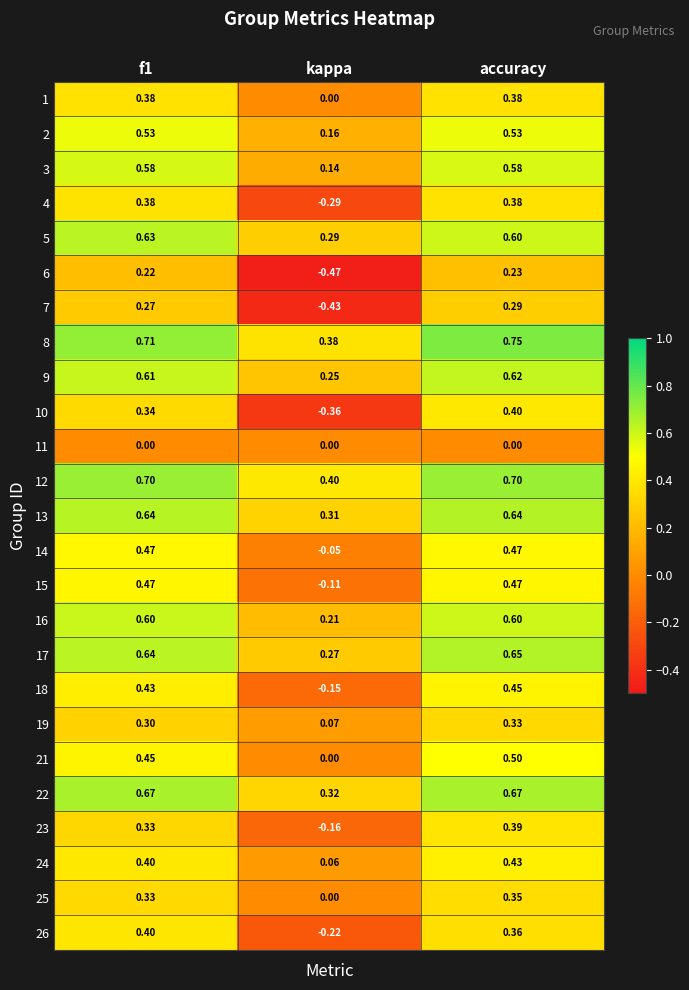

Is the value of 18 at f1 greater than the value of 3 at f1?

No